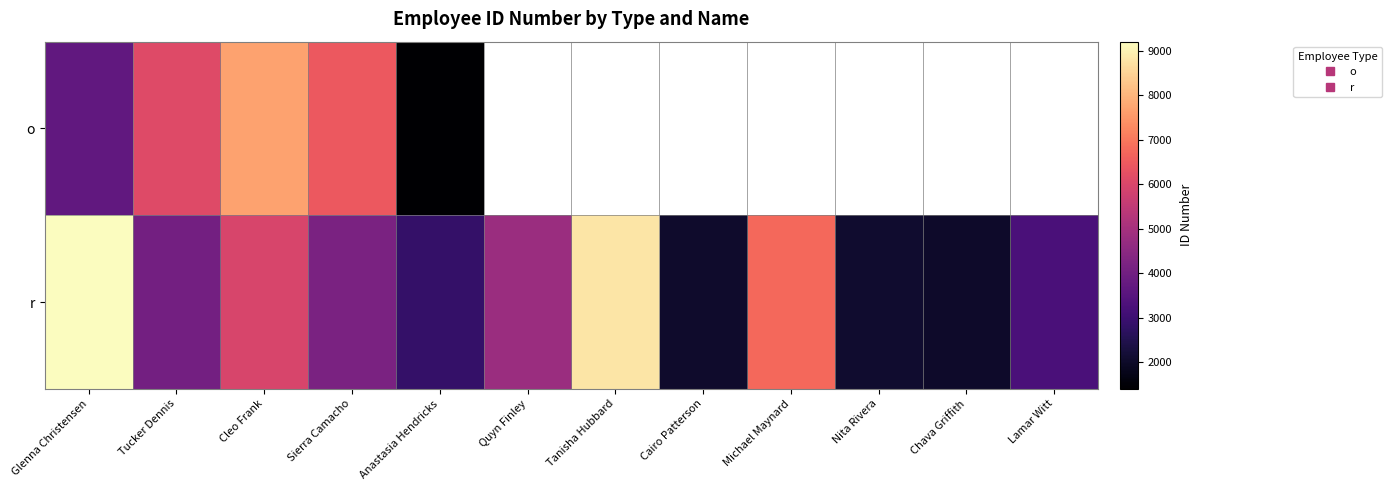

At how many categories does at least one series exceed 5599?

6